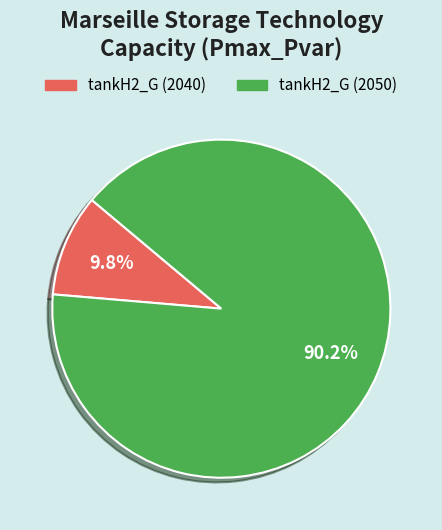

Does tankH2_G (2050) account for over 50% of the chart?

Yes